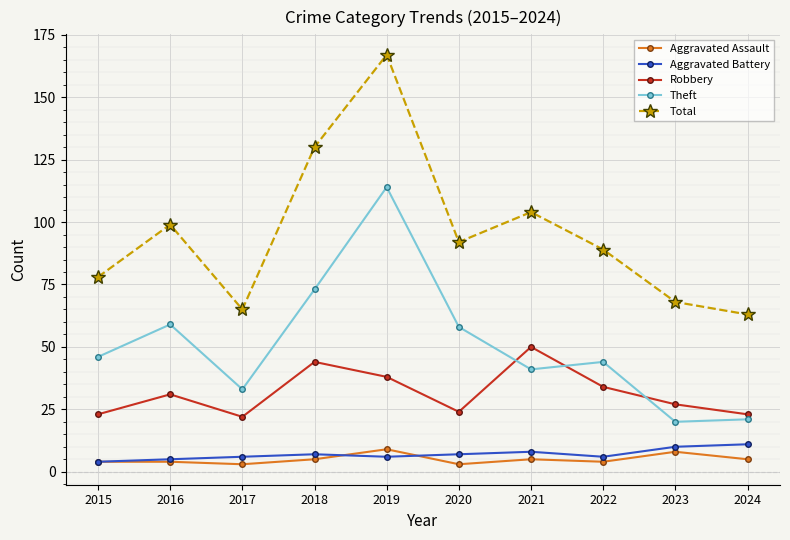

What is the spread (max minus min) of values at 2016?

95